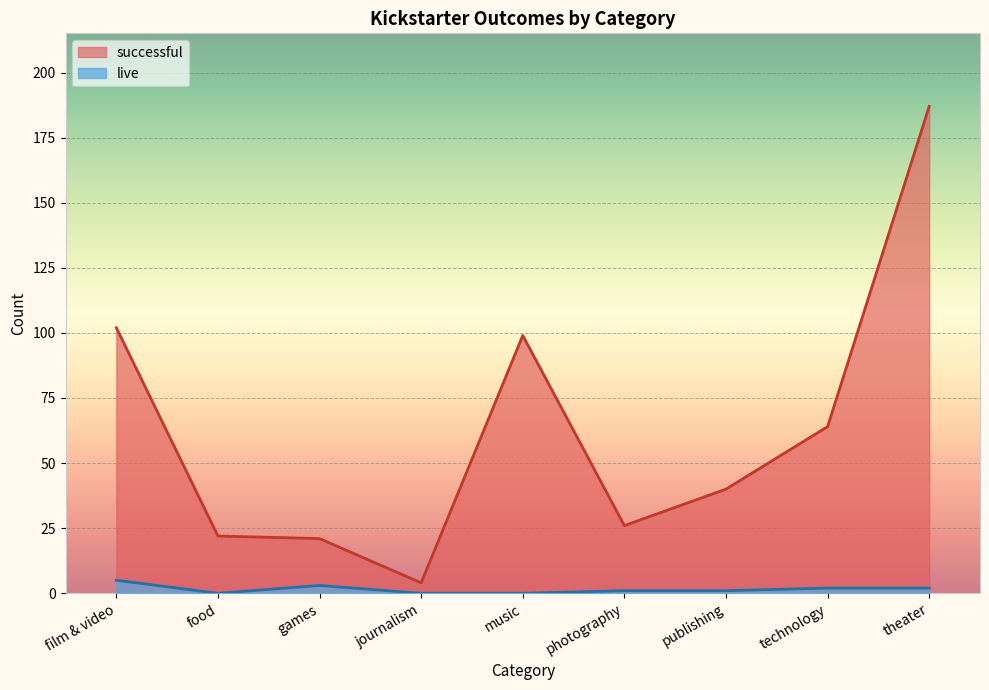

Which series has the largest range (max minus min)?

successful